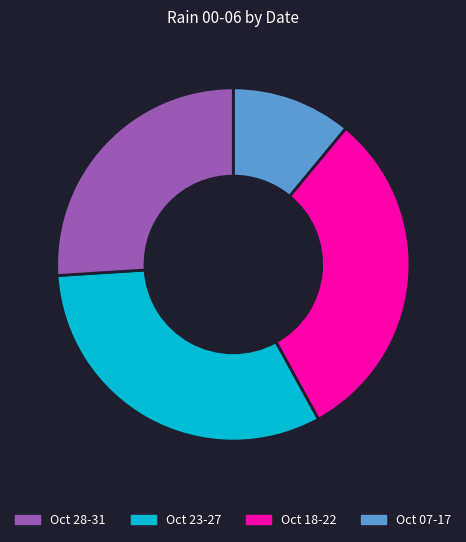

Is there a majority slice in this chart?

No